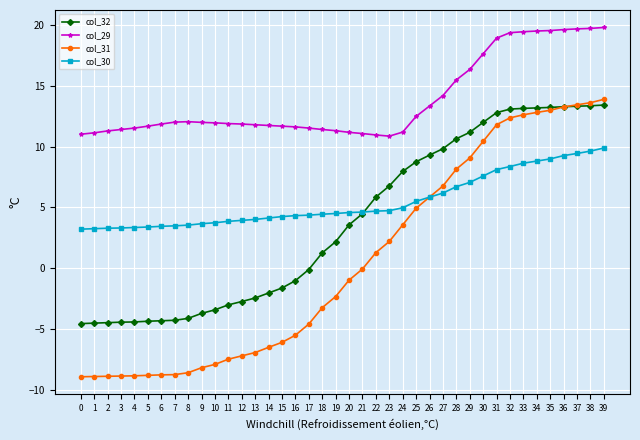

Rank the series by their maximum value, from highest to lowest.

col_29, col_31, col_32, col_30